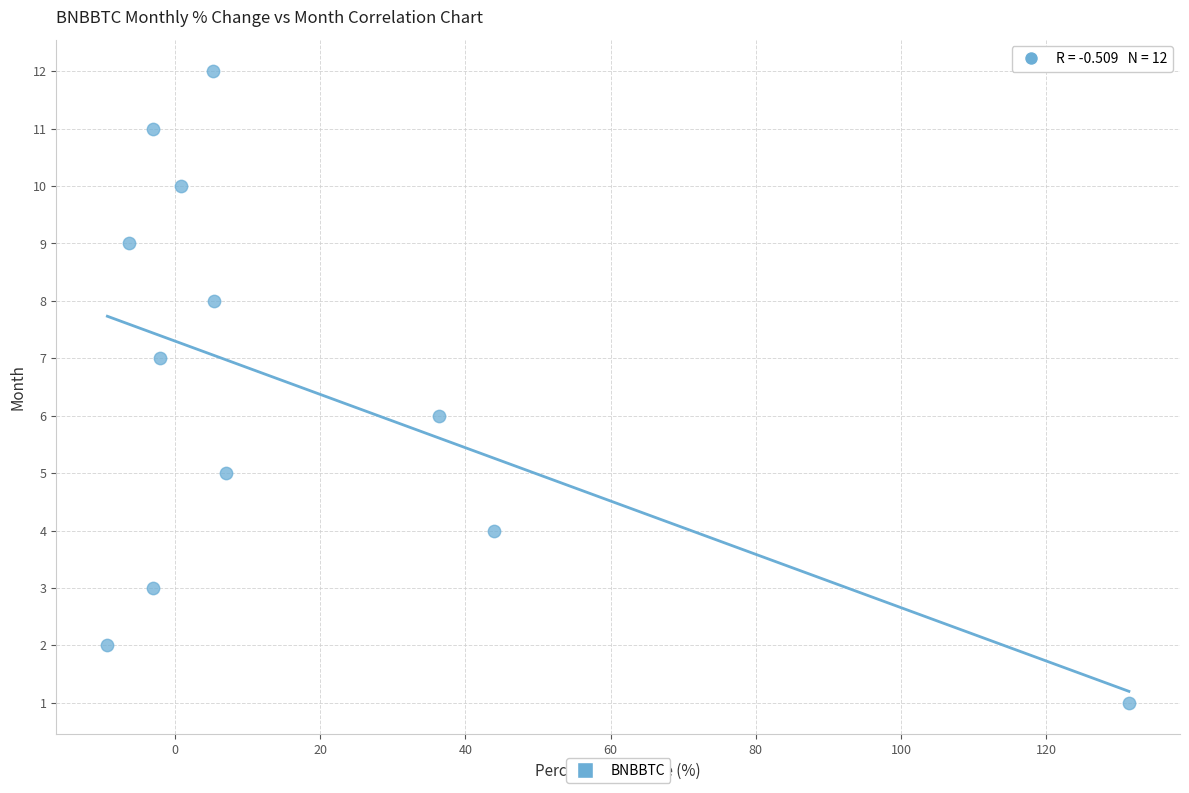

What is the range of Y values (max minus min)?

11